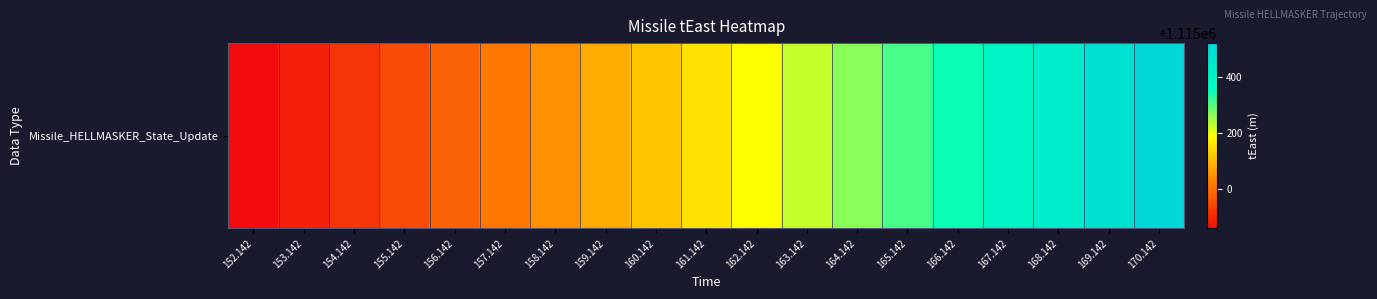

Which category has the lowest value across all series?

152.142